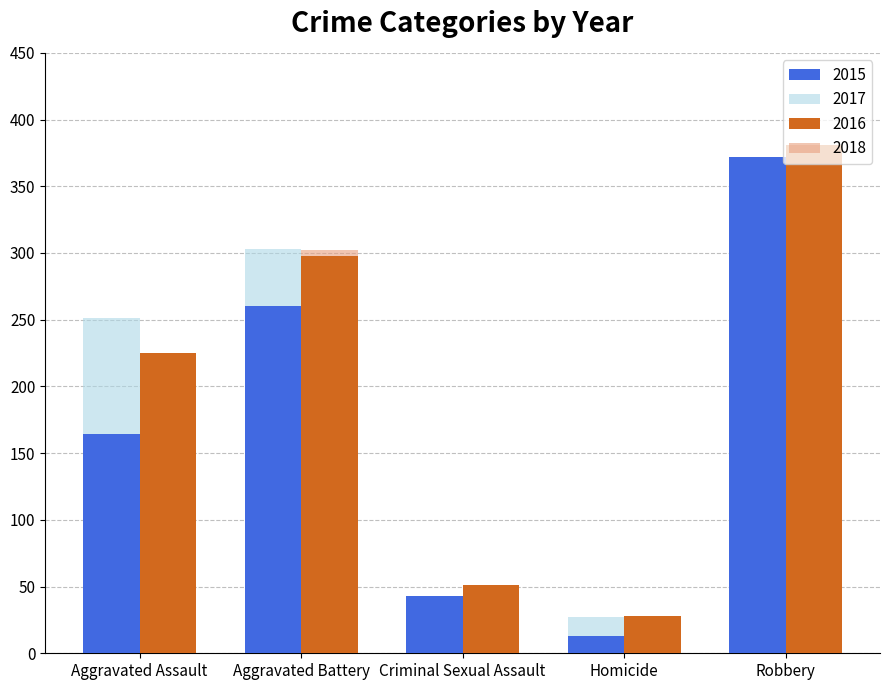

What is the difference between the 2017 values at Aggravated Assault and Homicide?

224